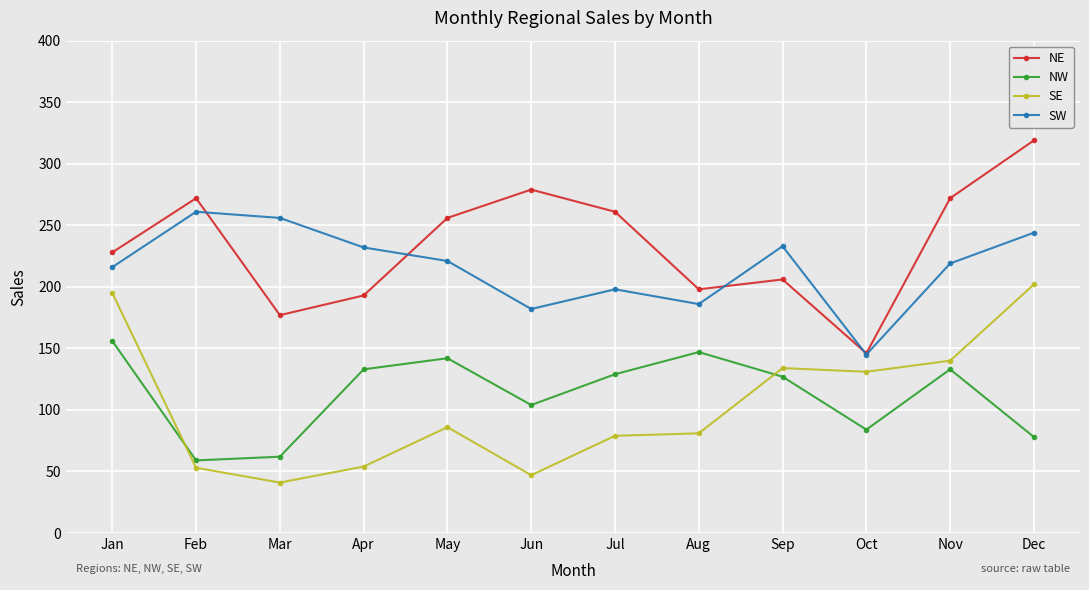

What is the highest value of the NW series?

156